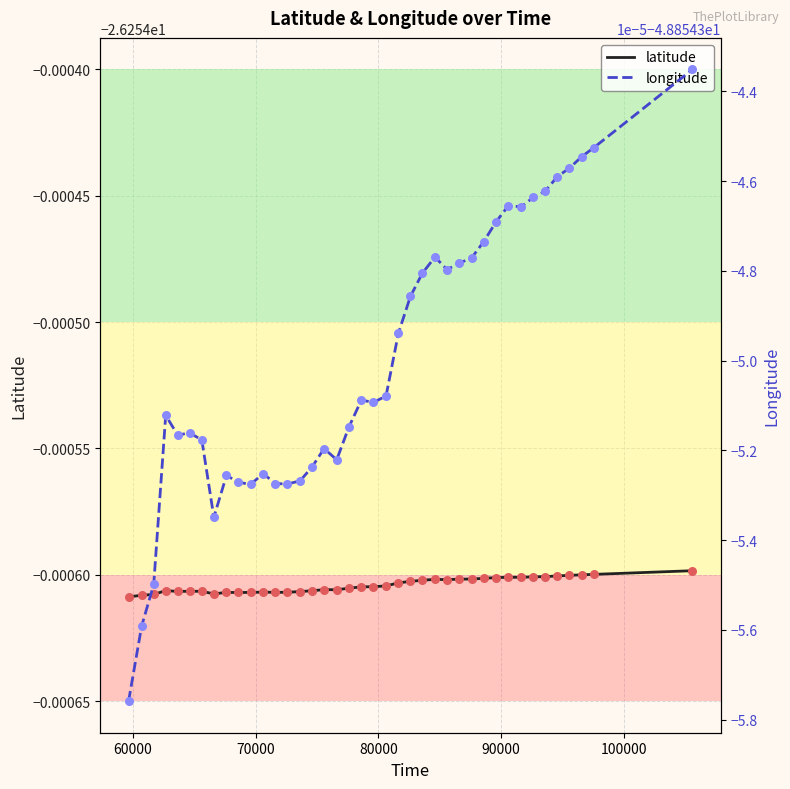

Which series contains the lowest Y value?

longitude